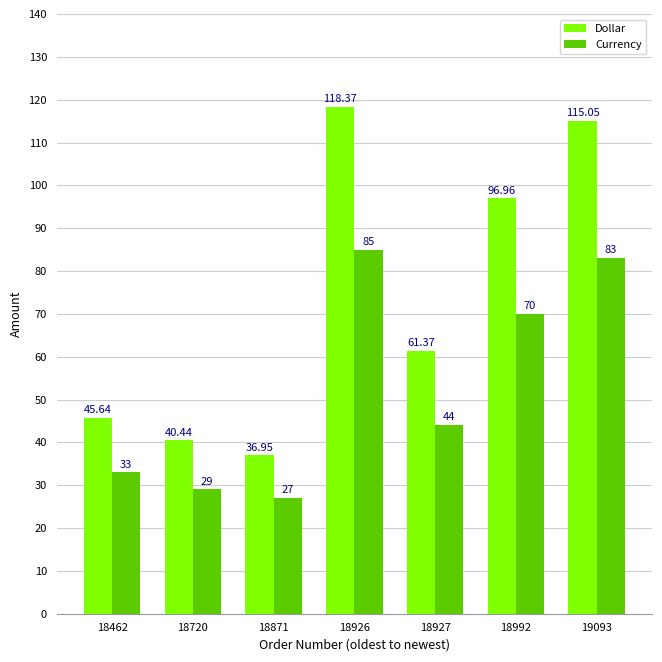

What is the sum of all Dollar values?

514.8